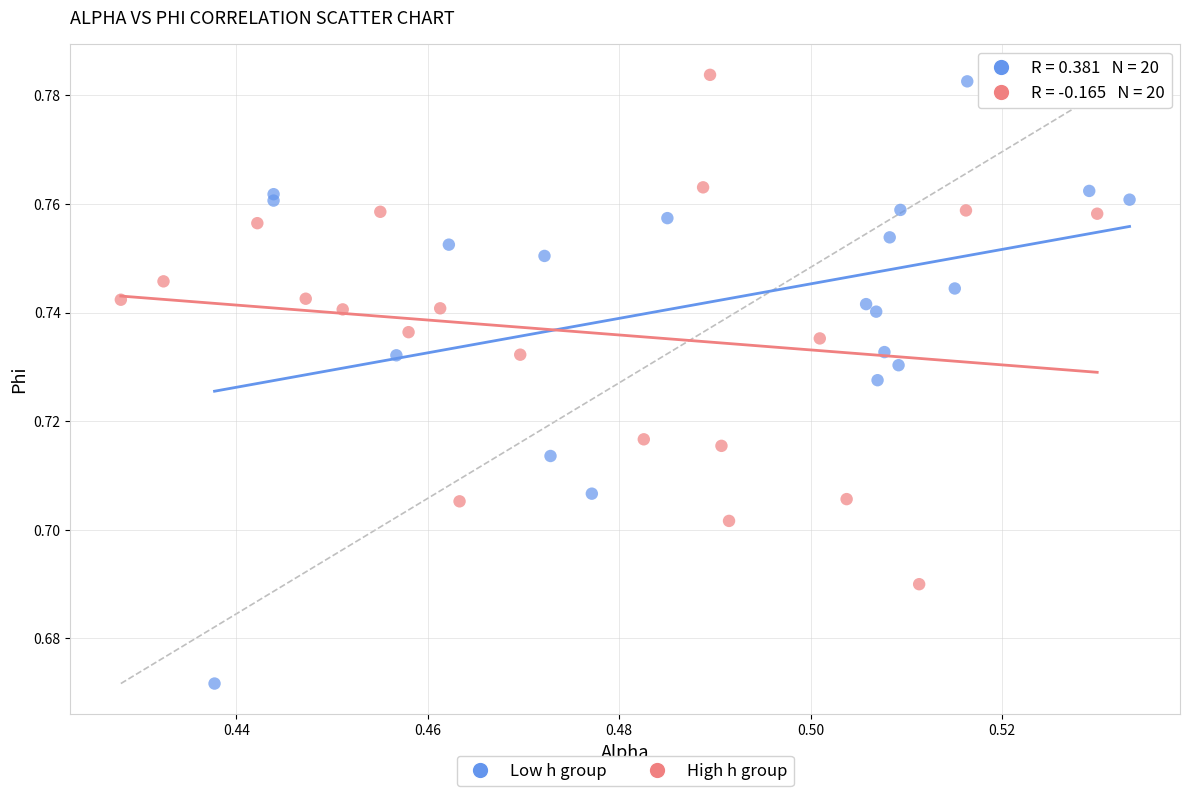

Which series reaches the minimum Y coordinate?

Low h group